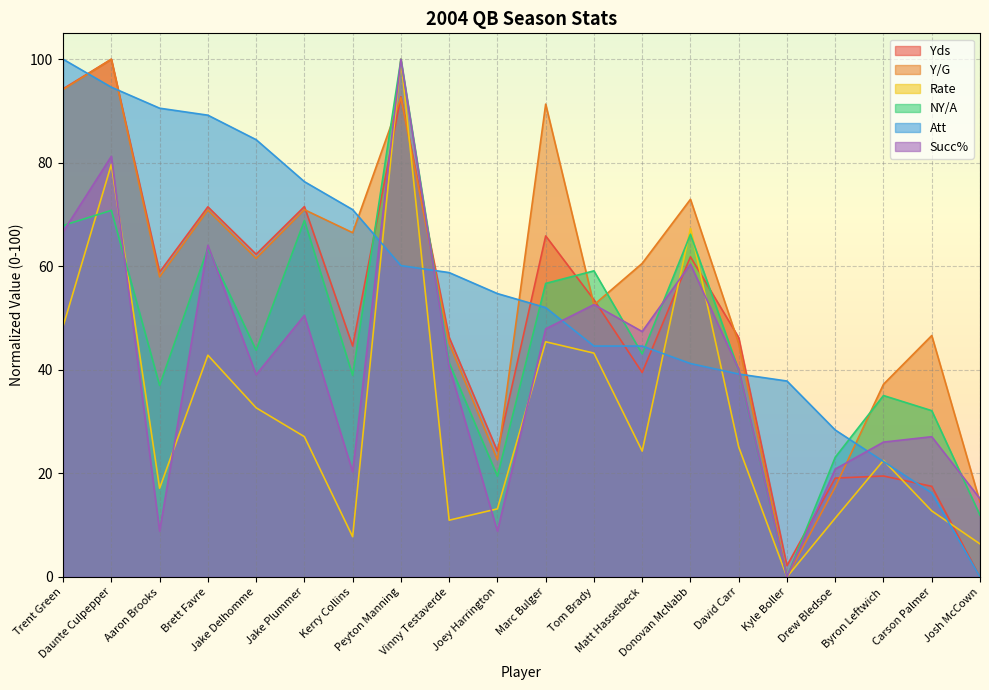

Is the value of NY/A at Aaron Brooks greater than the value of Att at Jake Plummer?

No